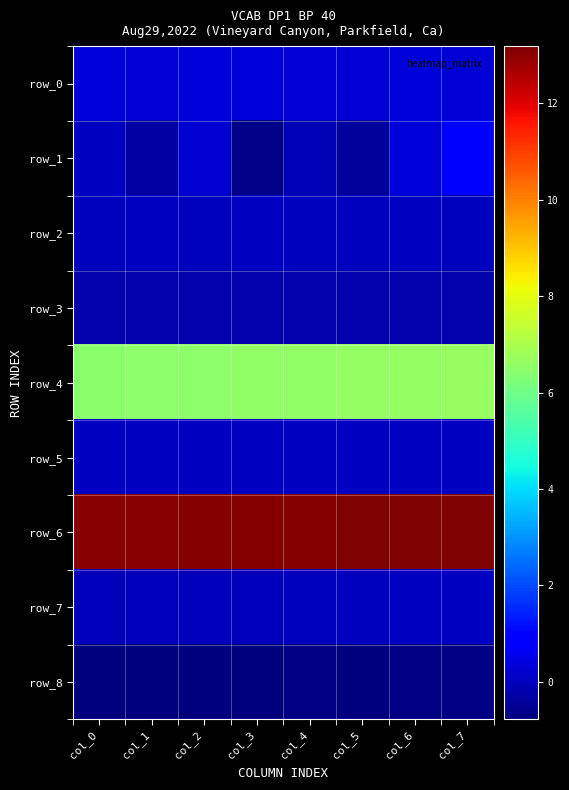

Where is row_6 nearest to the value 13?

col_0